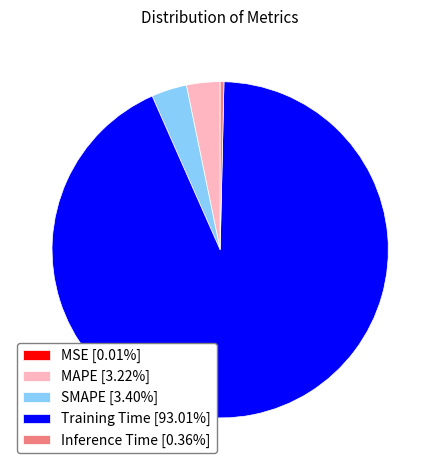

Do Training Time [93.01%] and SMAPE [3.40%] together represent more than half of the pie?

Yes